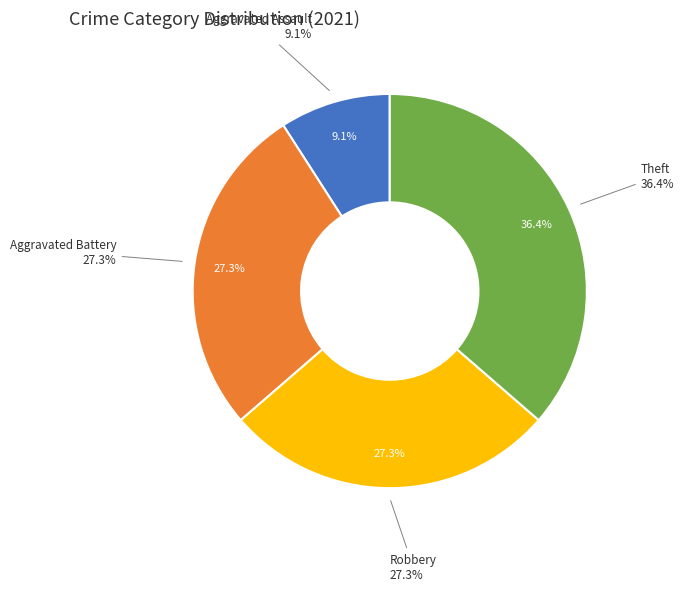

Does Robbery represent more than half of the total?

No